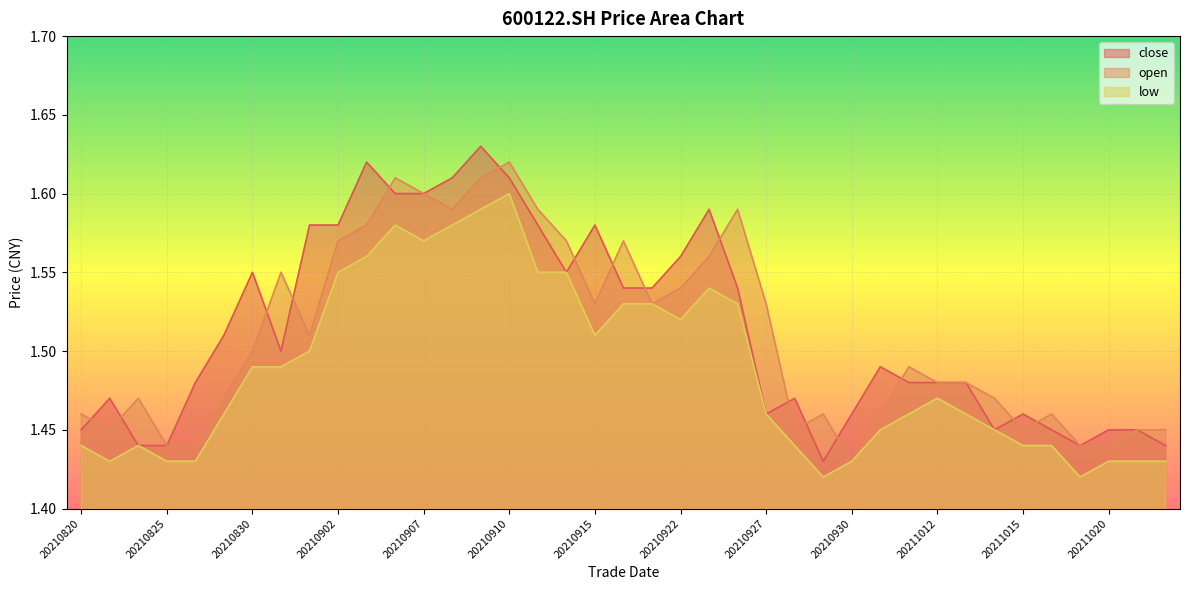

At which label does open reach its peak?

20210910